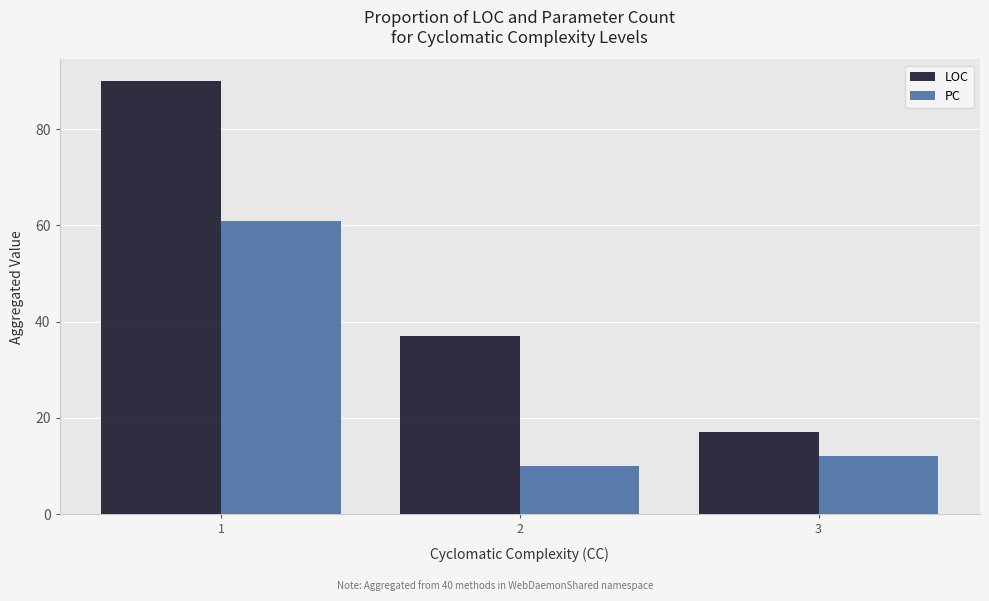

What is the value of the LOC bar at the 2nd from the left?

37